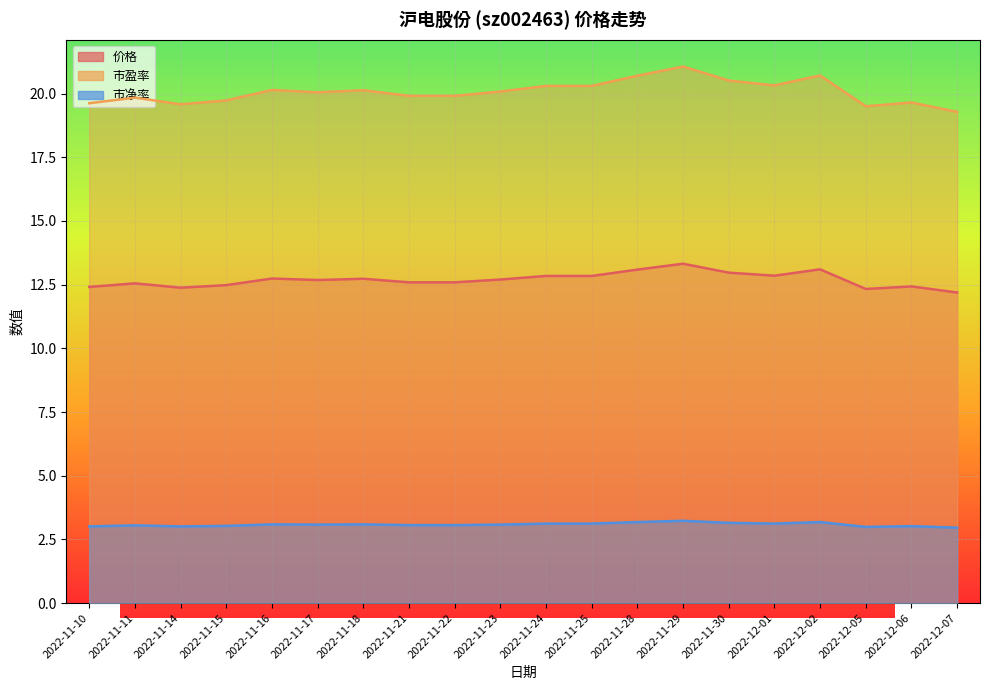

The 市净率 series shows 3.2 at 2022-11-29. True or false?

True